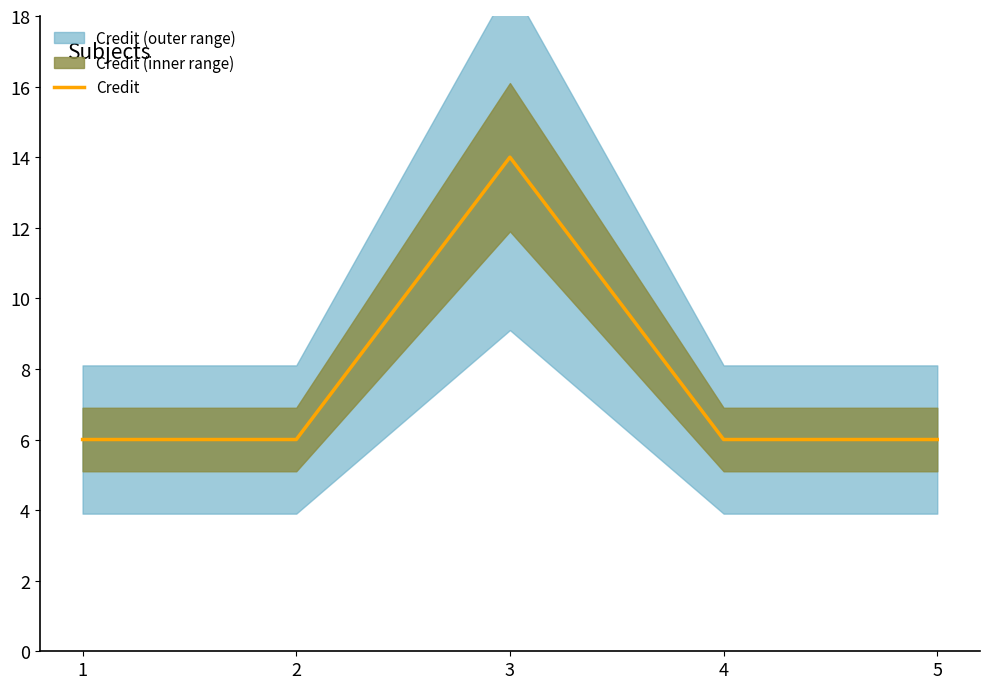

What value does the data have at 4?

6